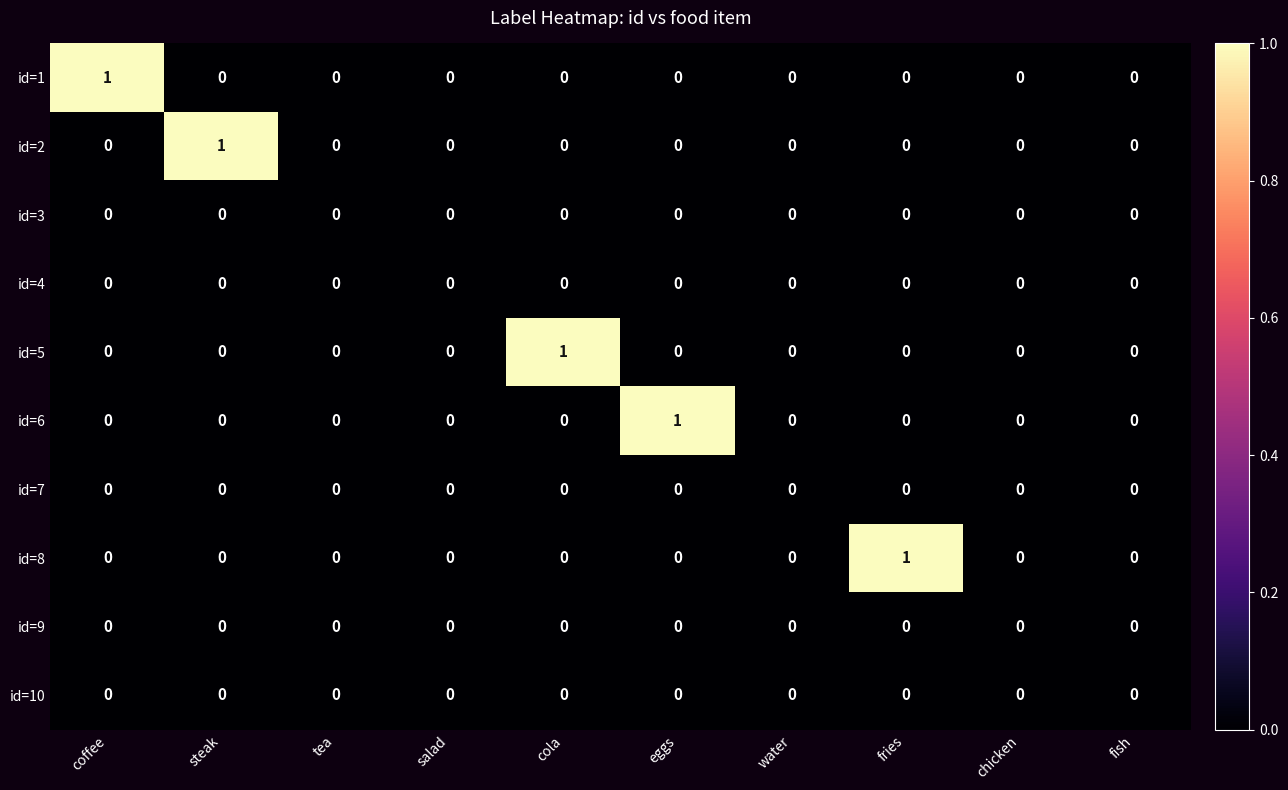

The id=1 series shows 0 at eggs. True or false?

True